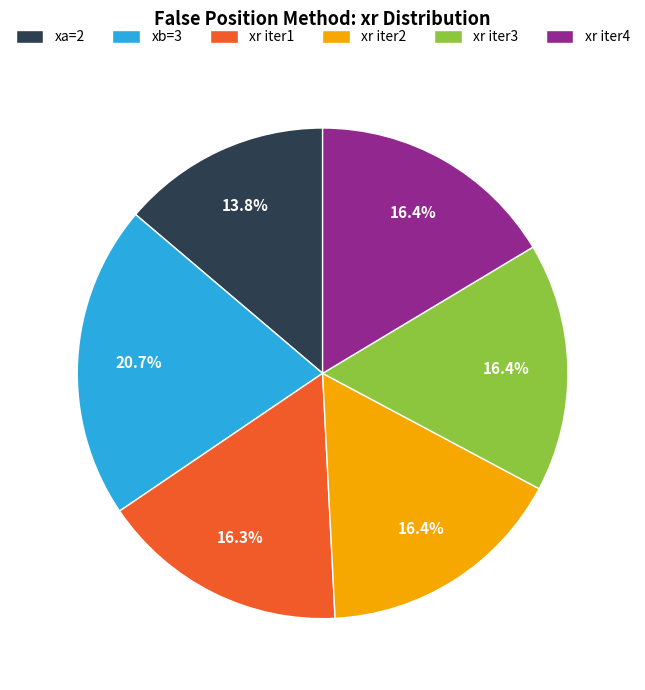

Does any single category account for the majority?

No